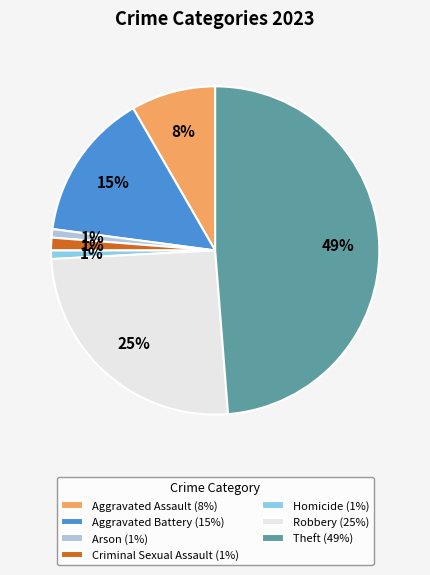

Does Aggravated Assault account for over 50% of the chart?

No